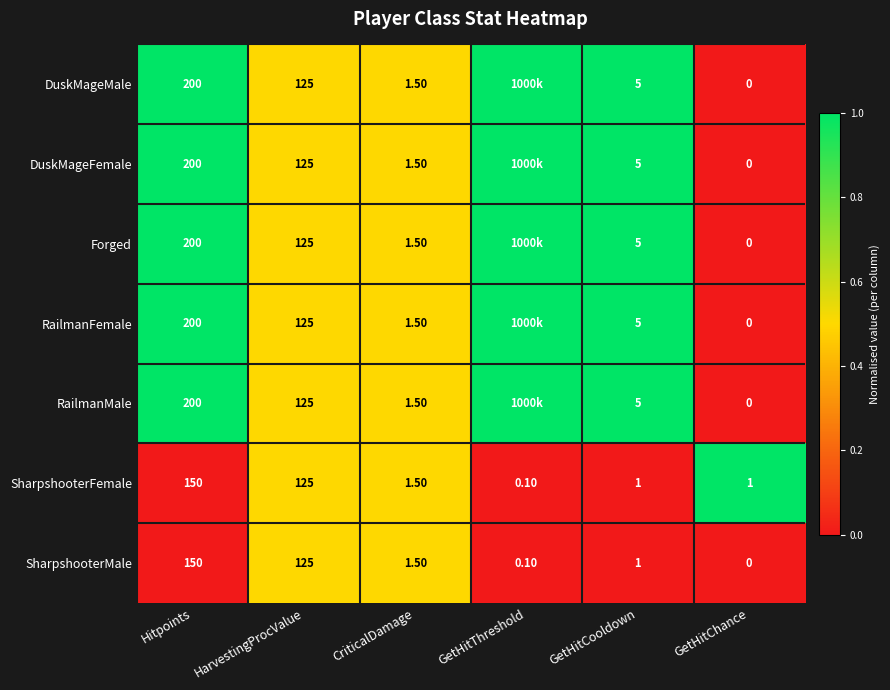

At which label is SharpshooterMale closest to 75?

HarvestingProcValue